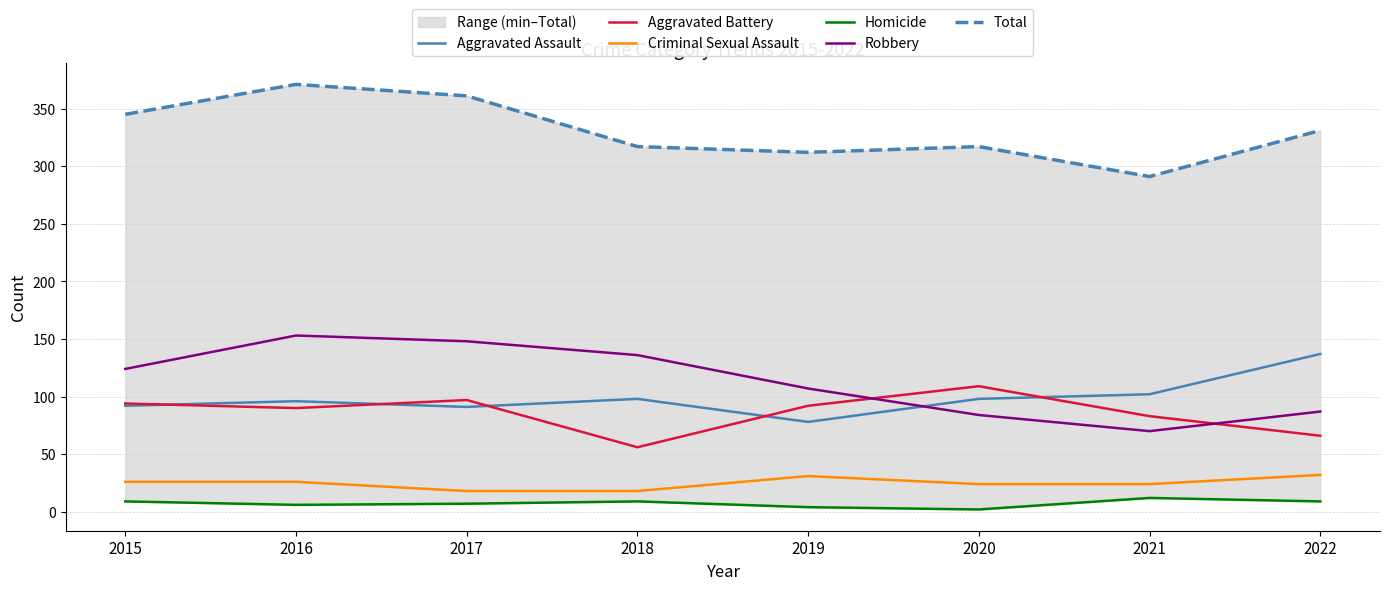

Which category has the lowest value across all series?

2020